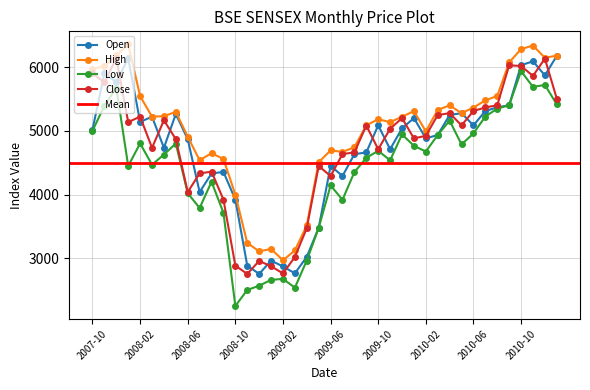

How many values in the Low series are below 4675?

20